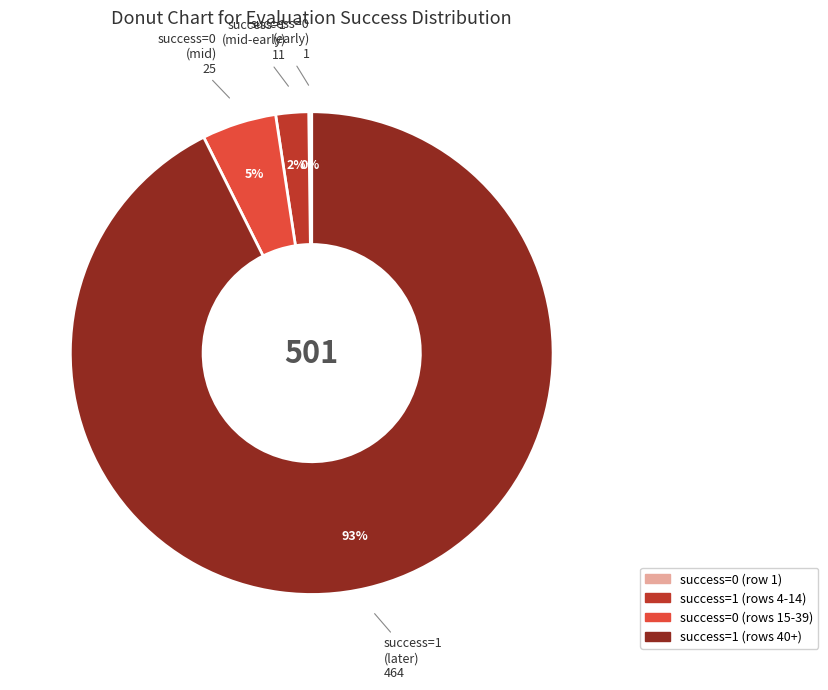

Does any single category account for the majority?

Yes